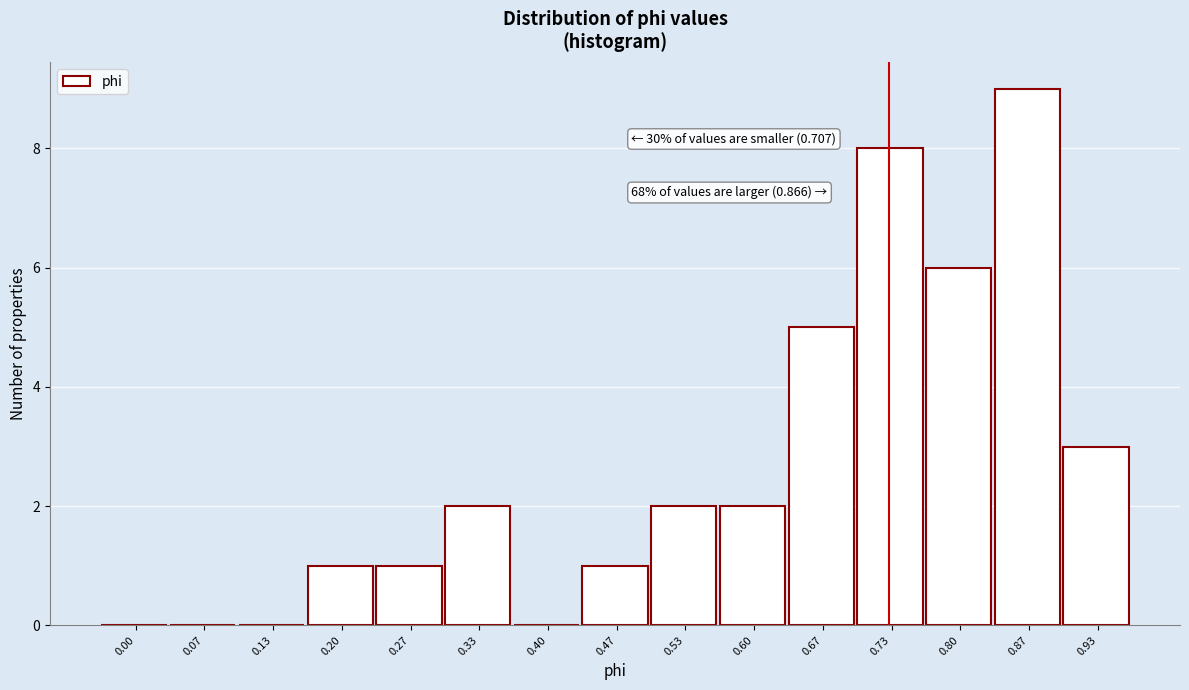

Reading left to right, extract all data points from this chart.

0.00=0	0.07=0	0.13=0	0.20=1	0.27=1	0.33=2	0.40=0	0.47=1	0.53=2	0.60=2	0.67=5	0.73=8	0.80=6	0.87=9	0.93=3